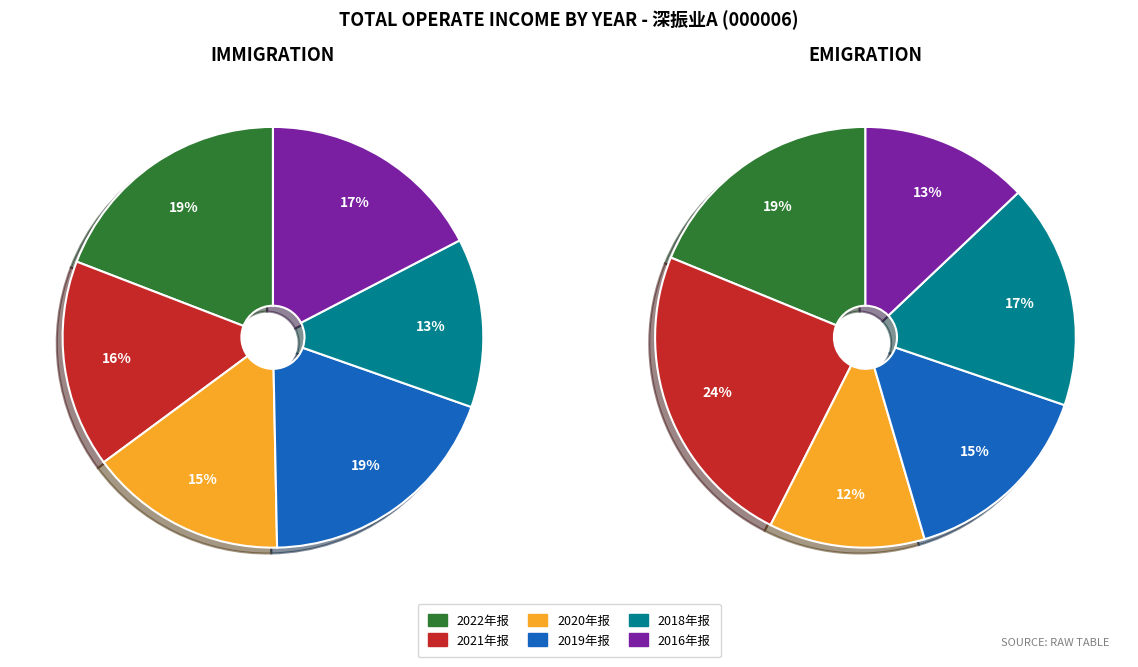

Does any single category account for the majority?

No